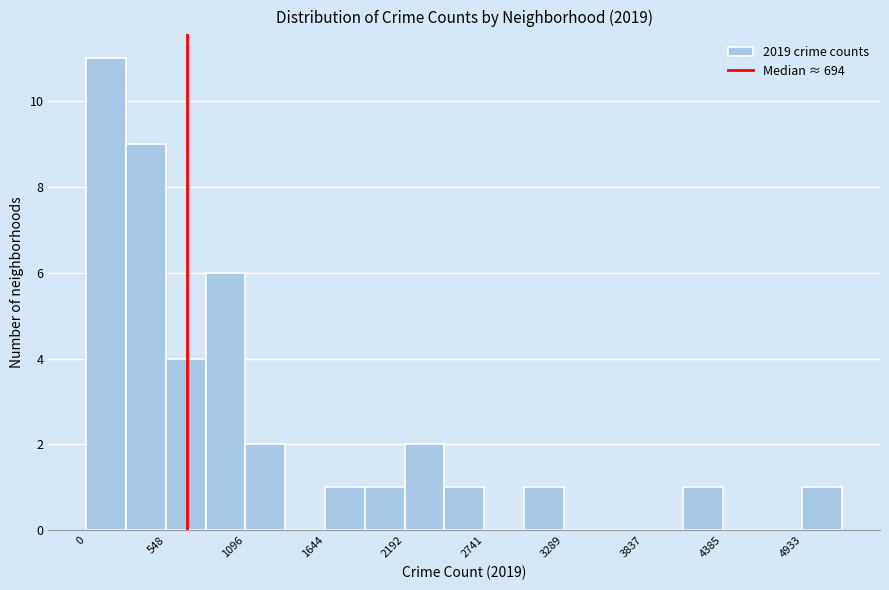

Read against the x-axis, roughly where is the centre of the tallest bar?

100